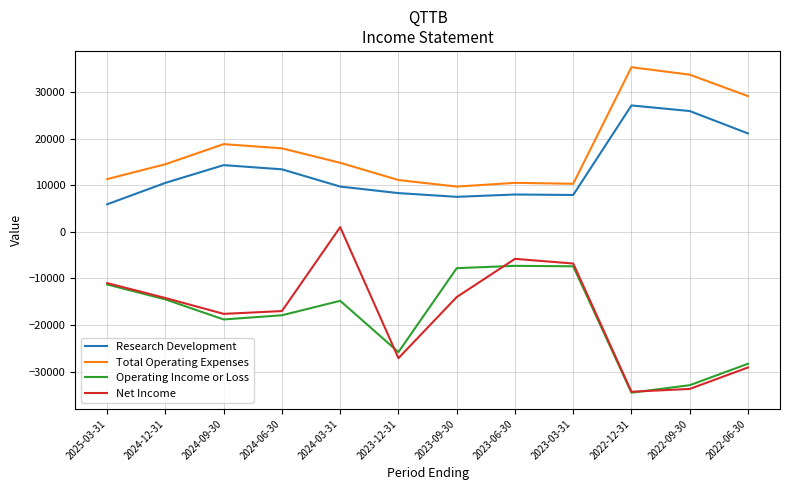

Which label corresponds to the largest value in the chart?

2022-12-31